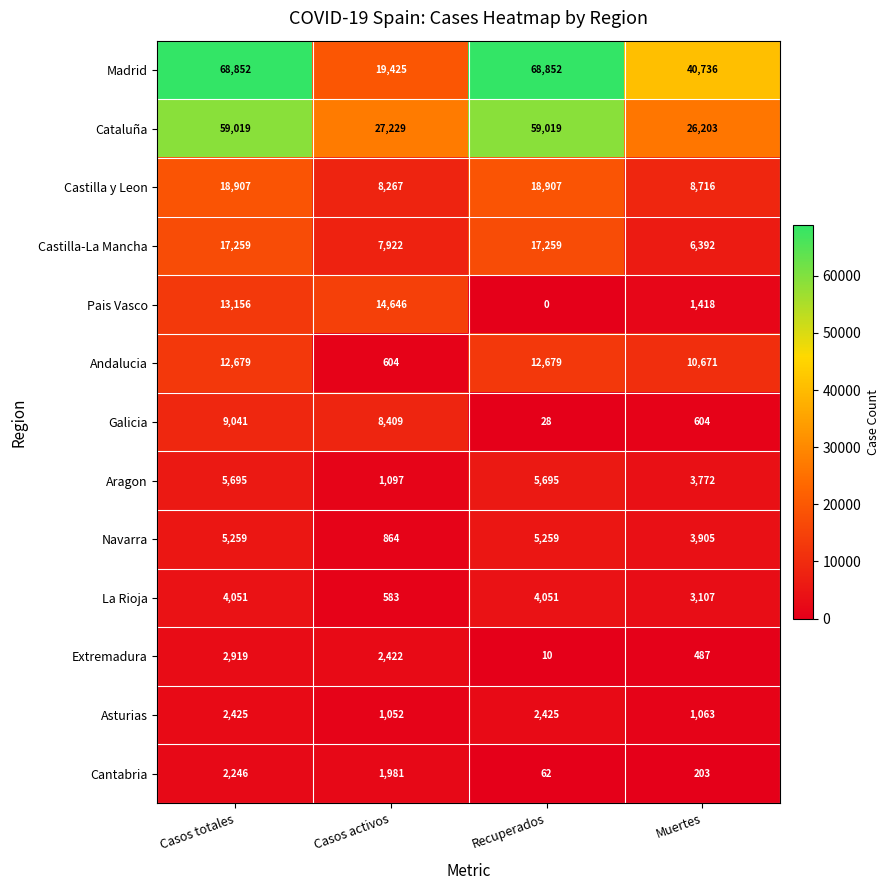

What is the difference between the highest and lowest values at Recuperados?

68852